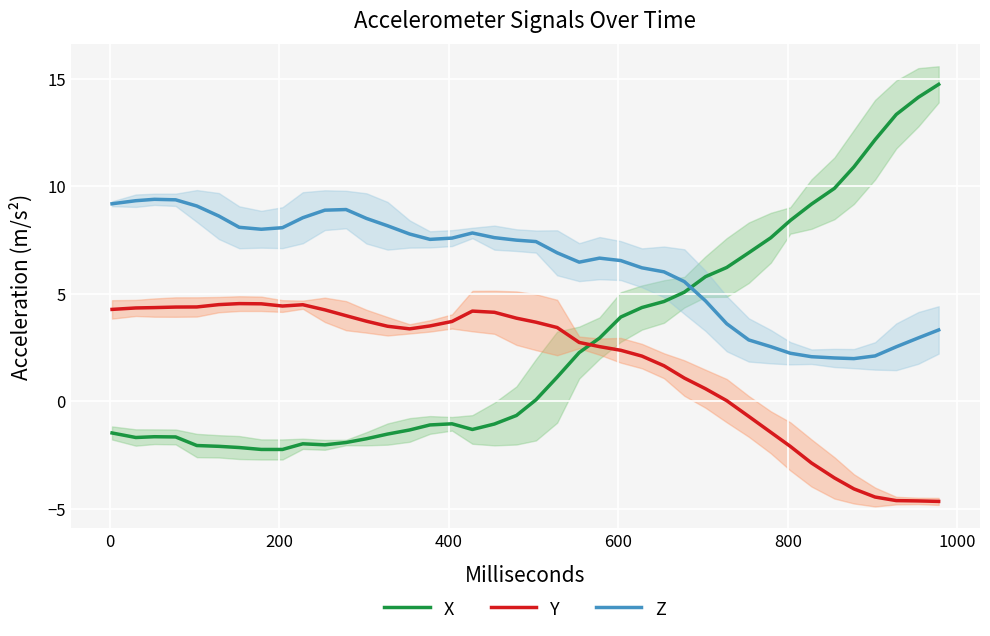

How many values in Y are above zero?

30